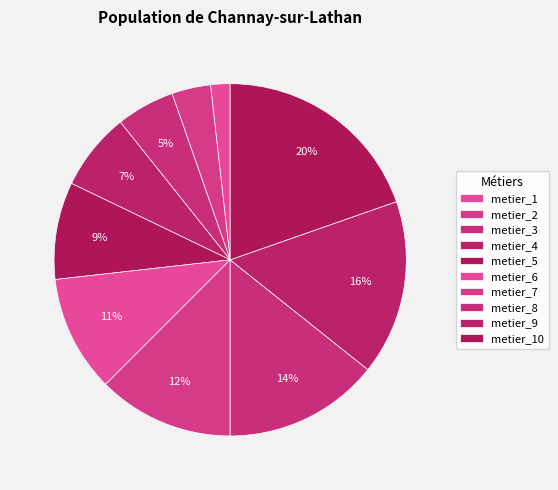

To the nearest percent, what percentage of the pie is metier_1?

2%